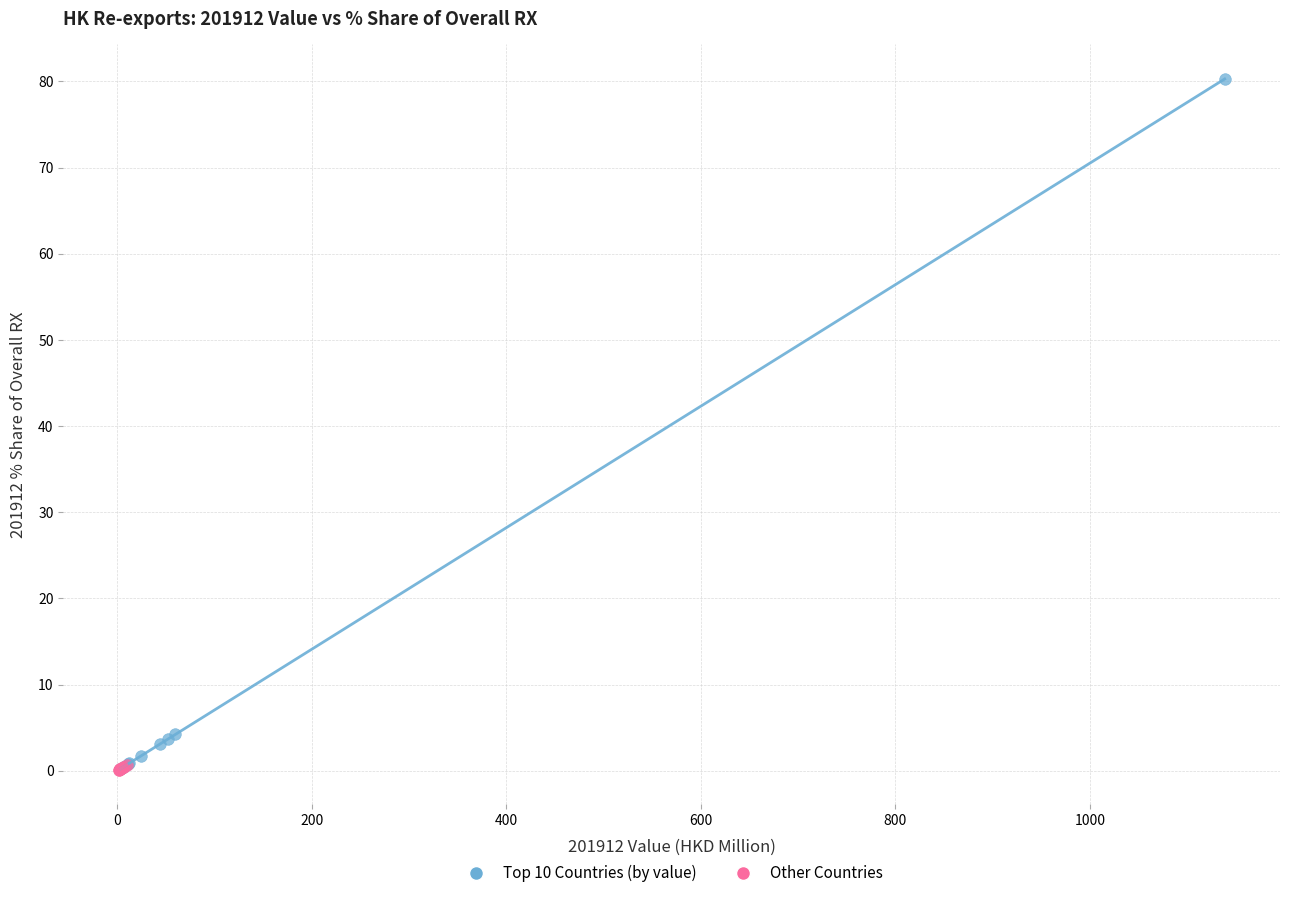

Which series has the widest spread of Y values?

Top 10 Countries (by value)